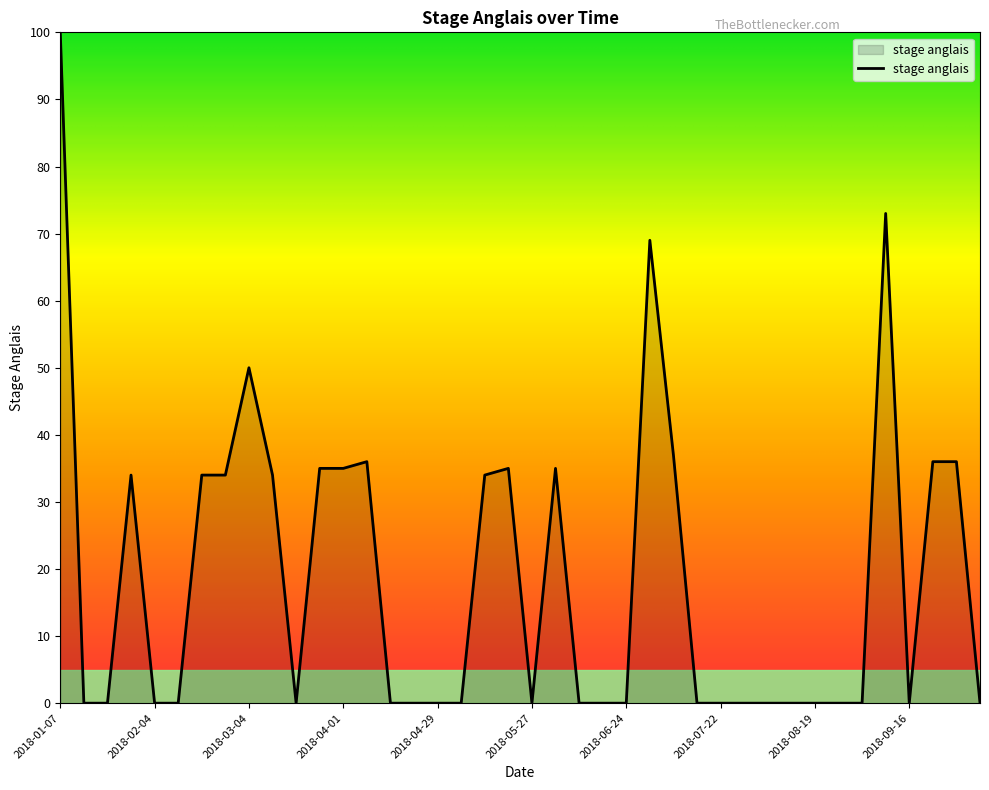

What is the maximum value shown in the chart?

100